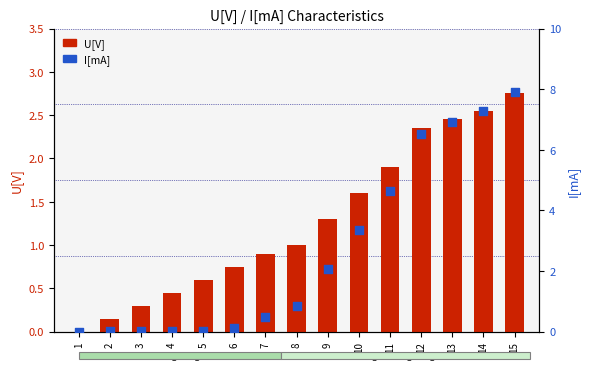

Which series has the largest total across all categories?

I[mA]